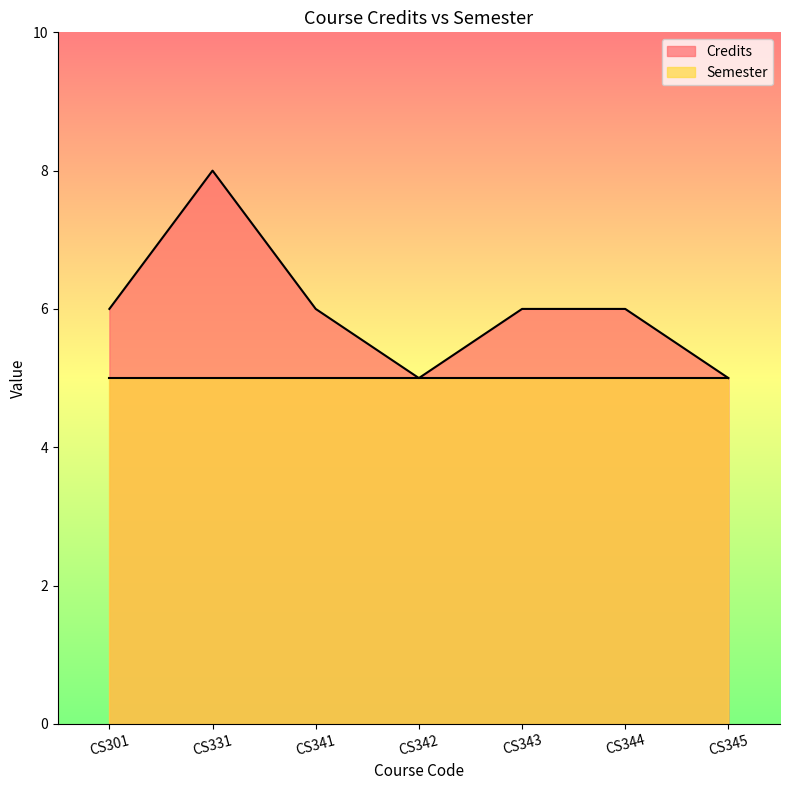

Is it true that Semester equals 9 at CS342?

False